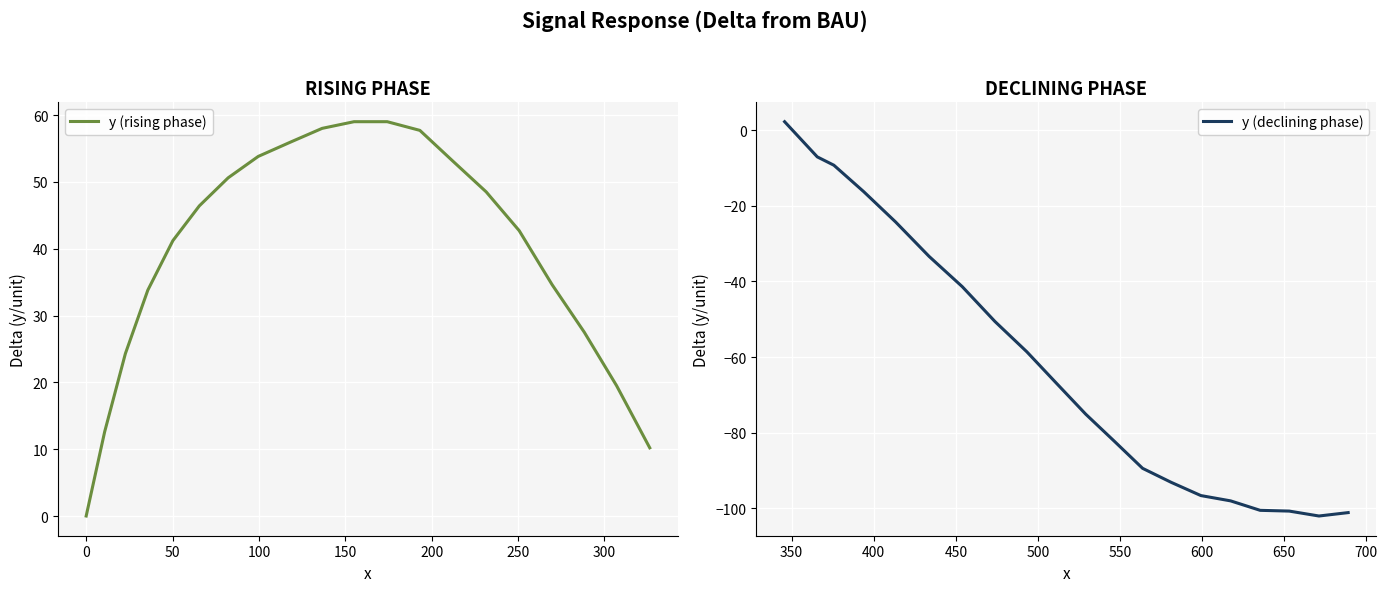

What is the lowest value of the y (declining phase) series?

-102.0